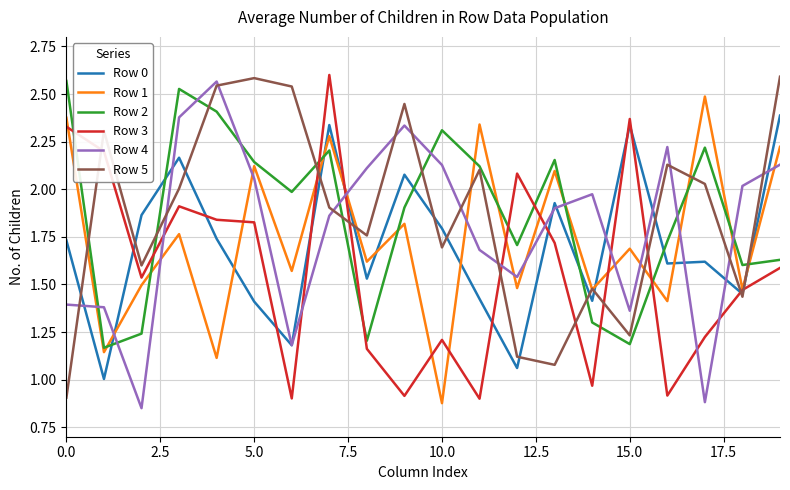

Which series ends up on top after the final intersection of Row 1 and Row 0?

Row 0